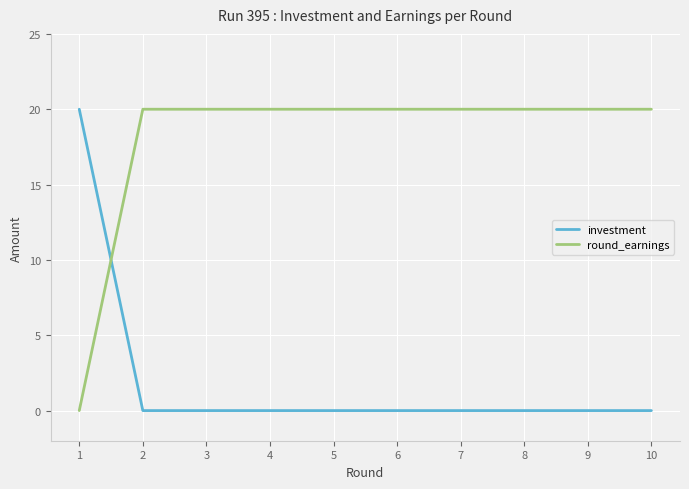

At how many categories does at least one series exceed 7?

10